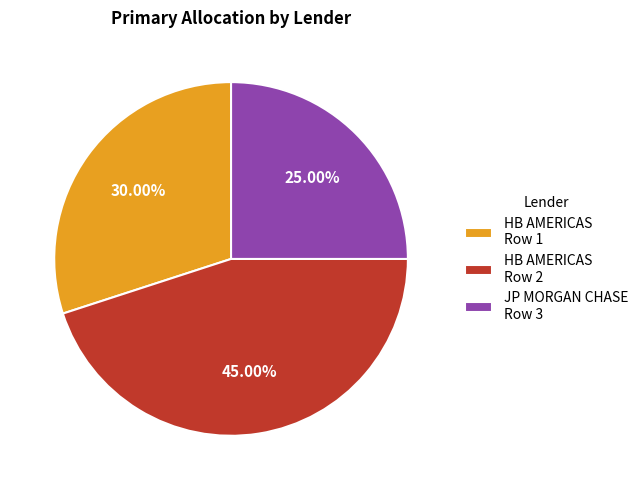

Rank the categories by value from lowest to highest.

JP MORGAN CHASE Row 3, HB AMERICAS Row 1, HB AMERICAS Row 2